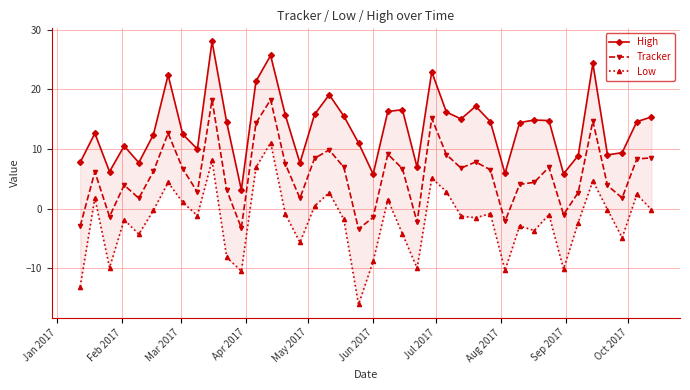

True or false: Tracker has more than 2 interior local peaks.

True